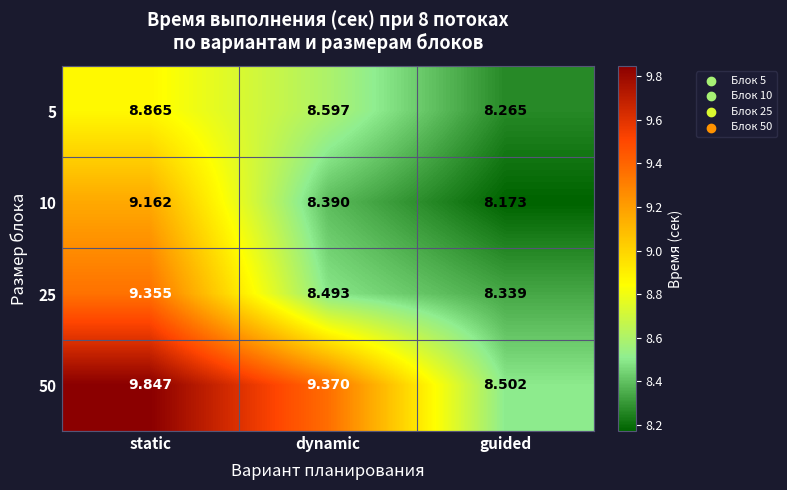

Which label corresponds to the largest value in the chart?

static